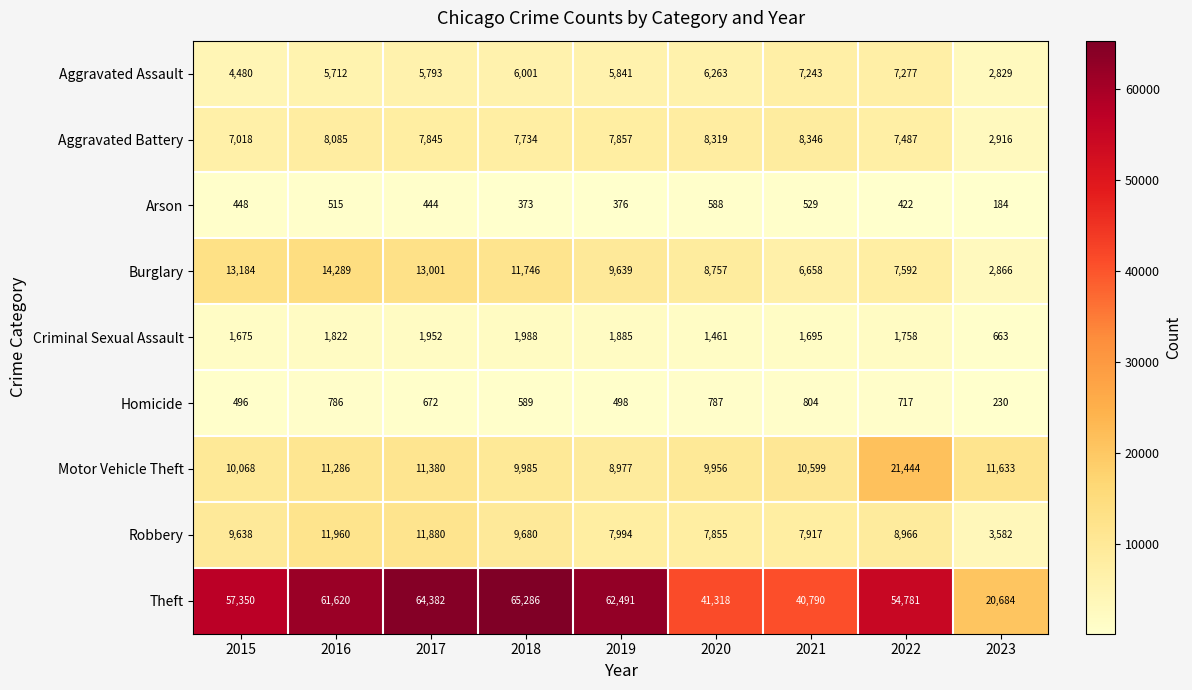

The Robbery series shows 7917 at 2021. True or false?

True